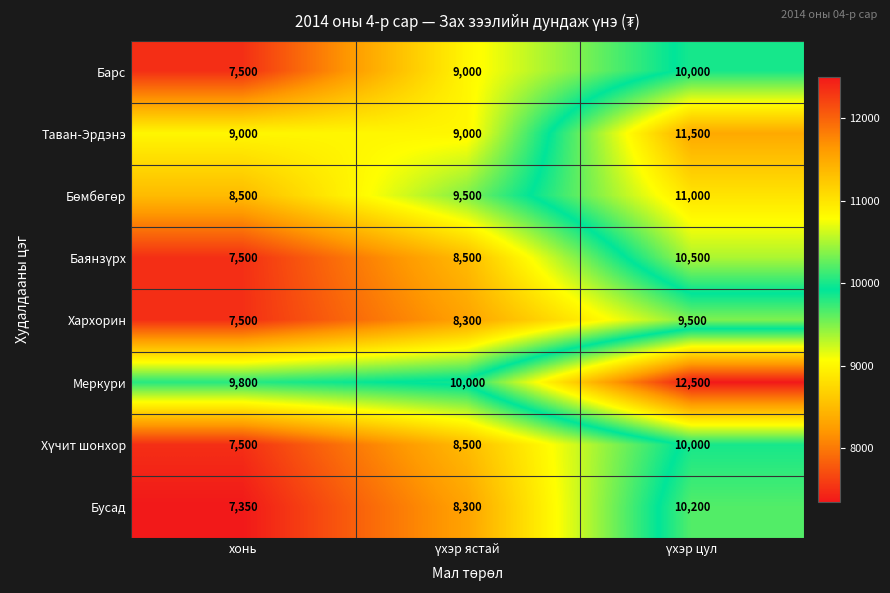

What is the difference between the second highest and minimum values in the Хархорин series?

800